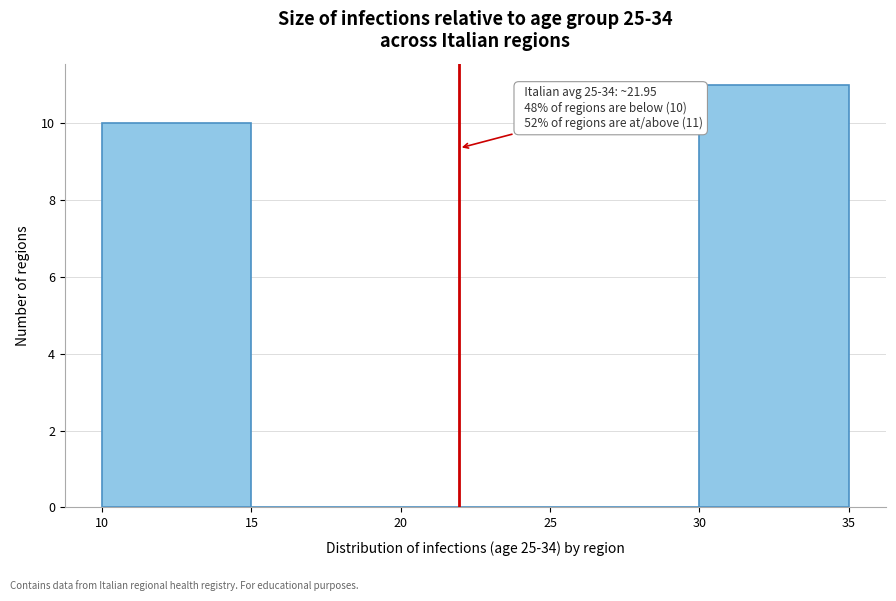

Which range on the x-axis has the tallest bar?

30 to 35